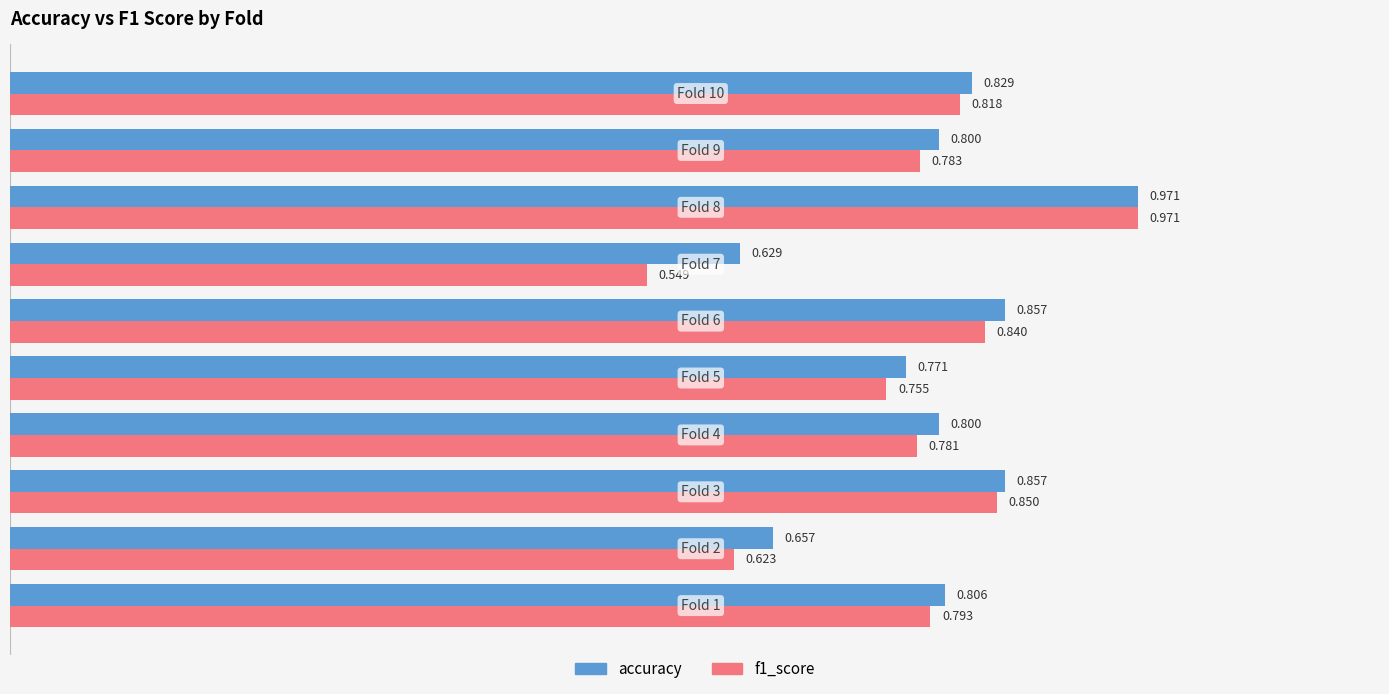

Which series has the largest total across all categories?

accuracy